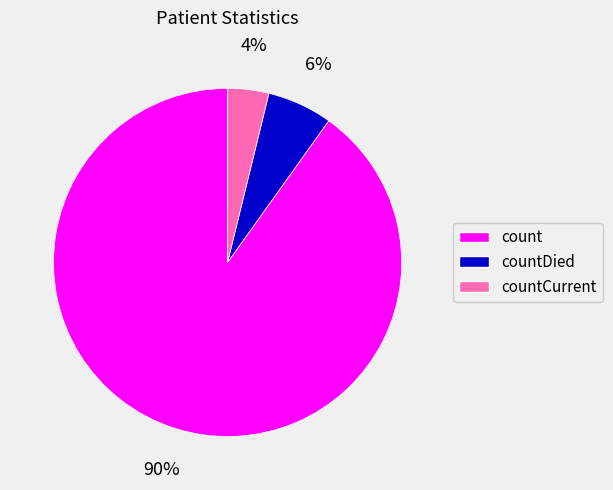

Which category accounts for the majority?

count